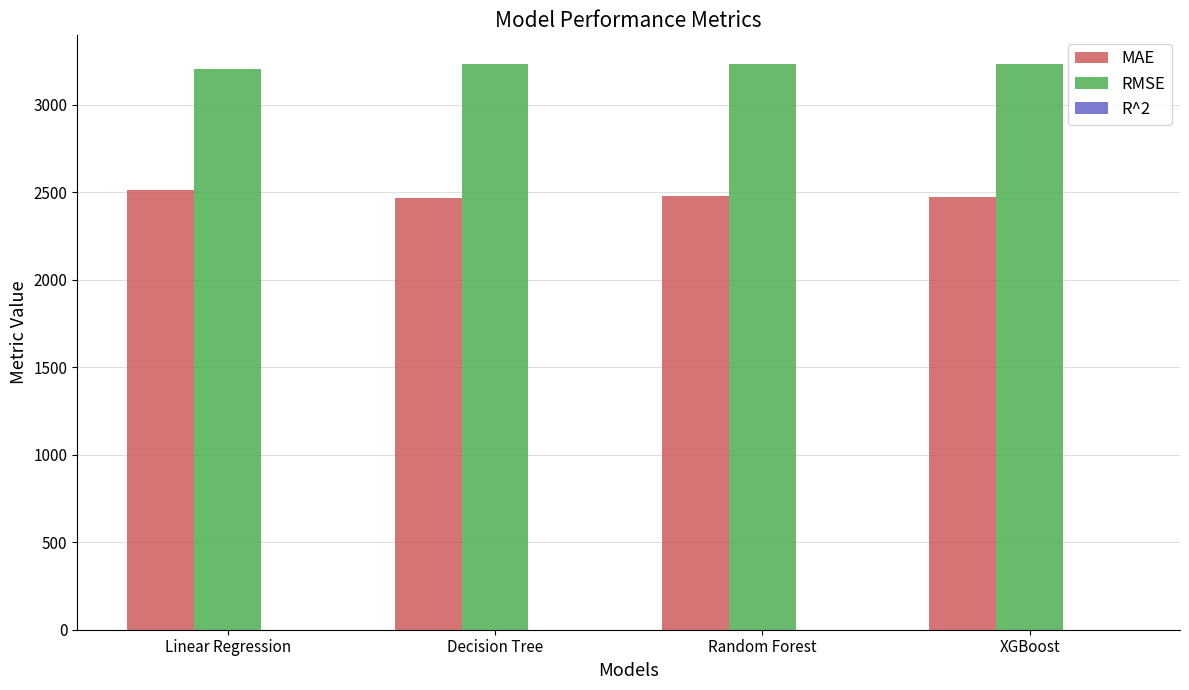

What is the sum of all MAE values?

9932.1